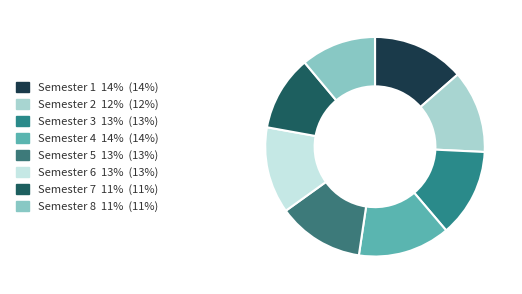

Count the number of slices in the pie.

8